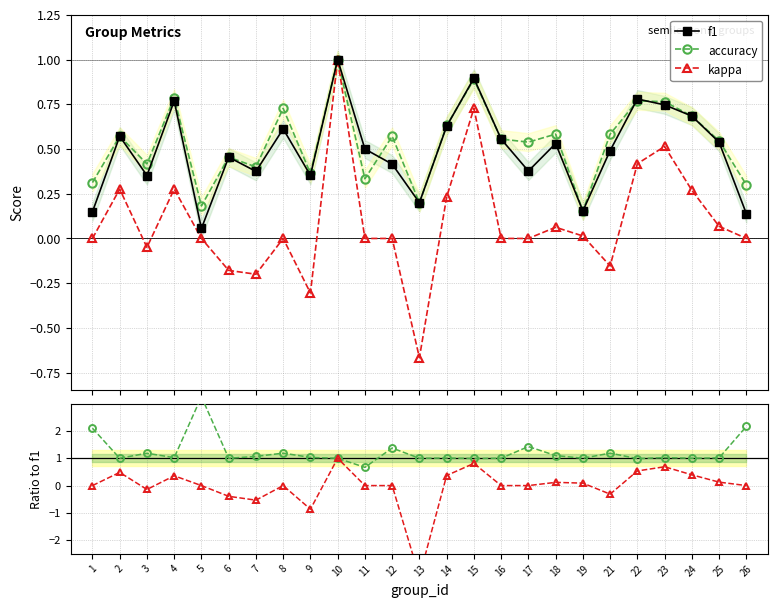

How many lines are shown in the chart?

5